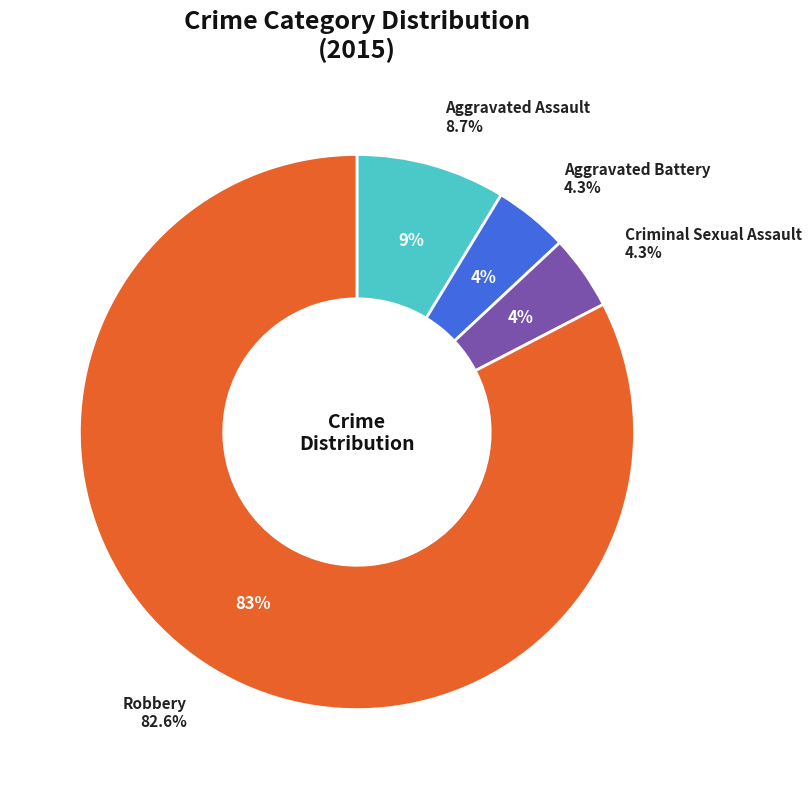

What percentage is the Aggravated Battery slice, to the nearest percent?

4%